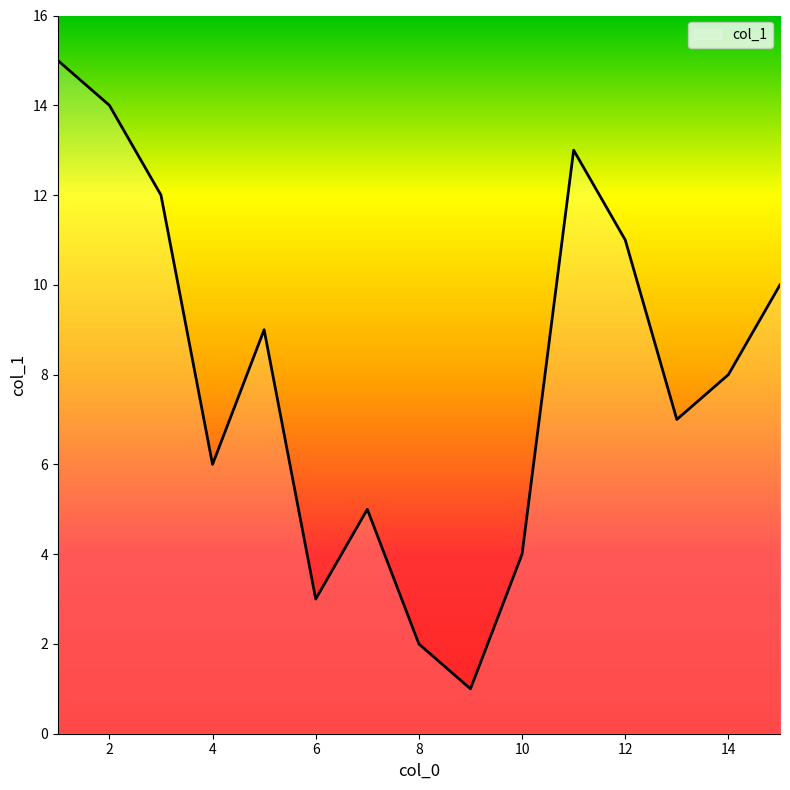

What is the difference between the maximum and minimum values?

14